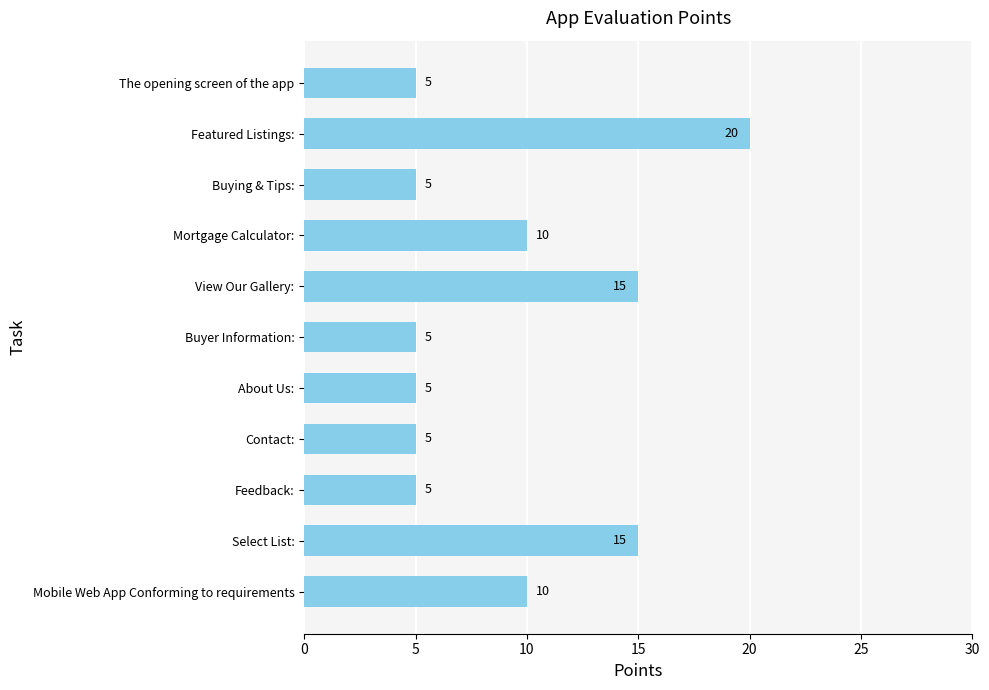

Reading top to bottom, transcribe all the data shown in this chart.

The opening screen of the app=5	Featured Listings:=20	Buying & Tips:=5	Mortgage Calculator:=10	View Our Gallery:=15	Buyer Information:=5	About Us:=5	Contact:=5	Feedback:=5	Select List:=15	Mobile Web App Conforming to requirements=10